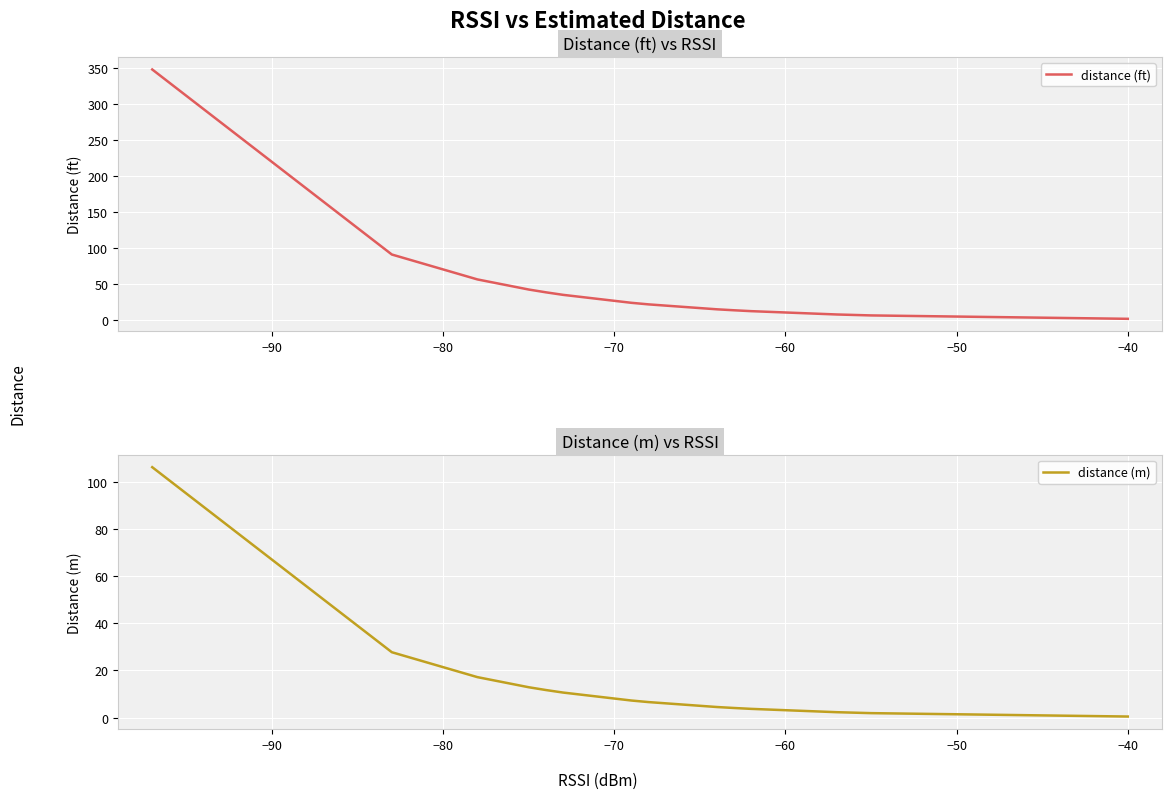

True or false: distance (ft) has a value of 13.9 at −40.

False